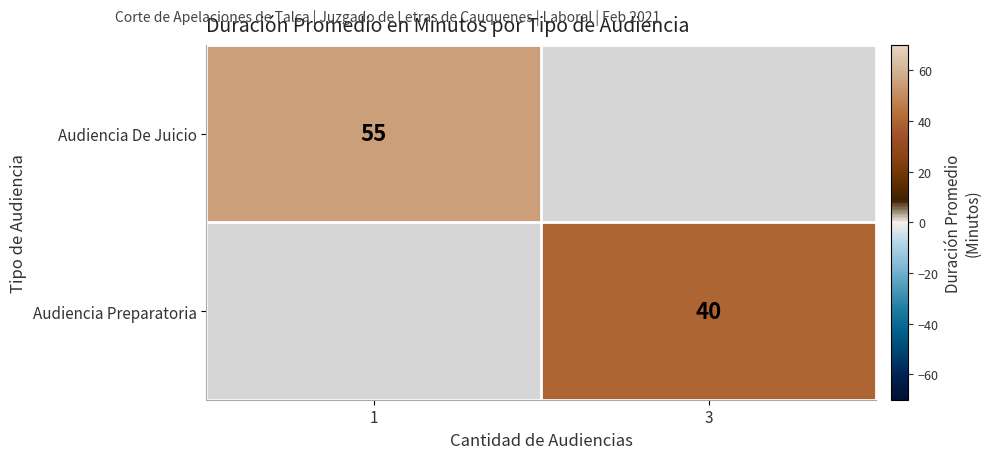

What is the smallest value displayed?

40.0